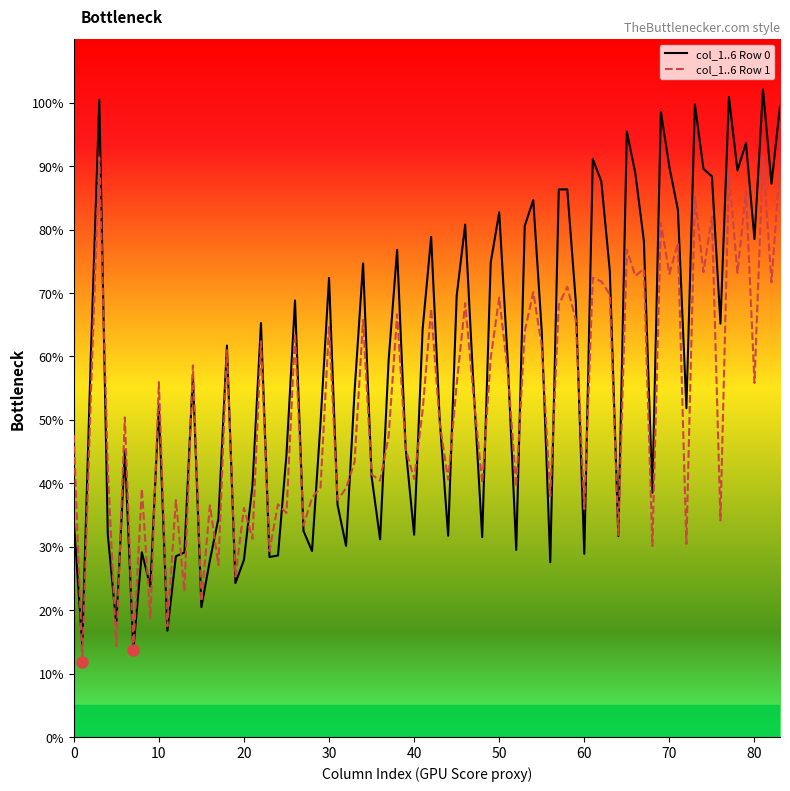

Which series has the largest total across all categories?

col_1..6 Row 0